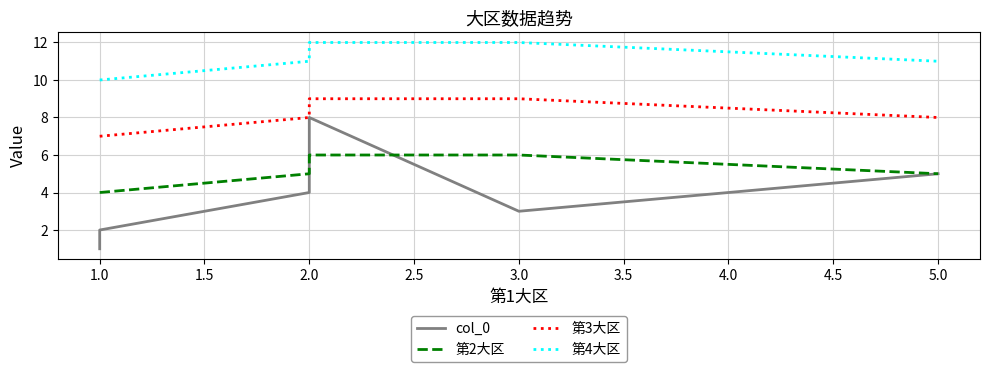

How many data points in 第3大区 are above 8?

2